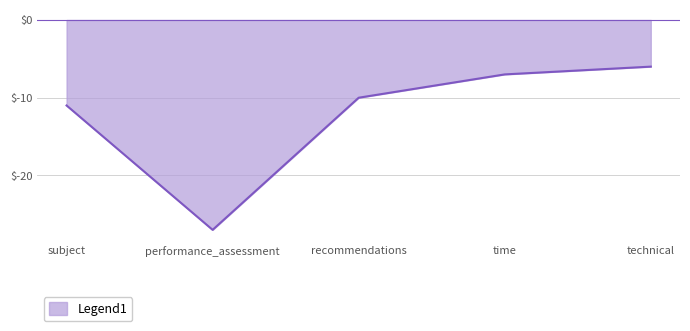

Reading right to left, transcribe all the data shown in this chart.

technical=-6	time=-7	recommendations=-10	performance_assessment=-27	subject=-11